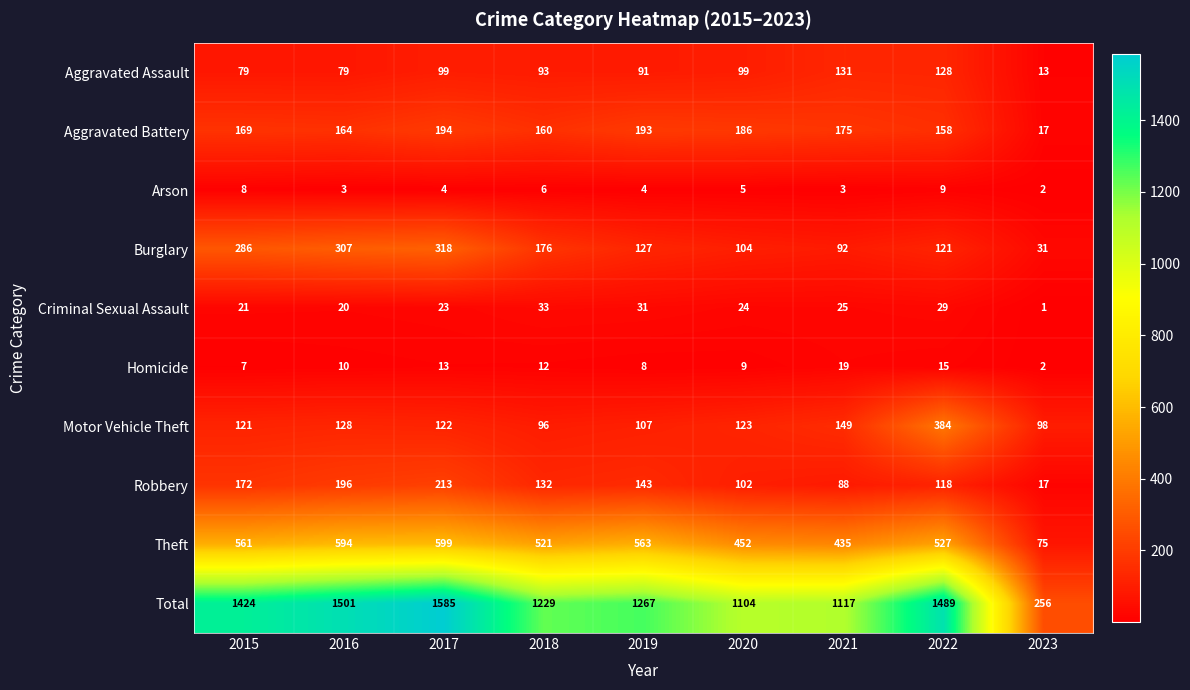

Where is Criminal Sexual Assault nearest to the value 17?

2016